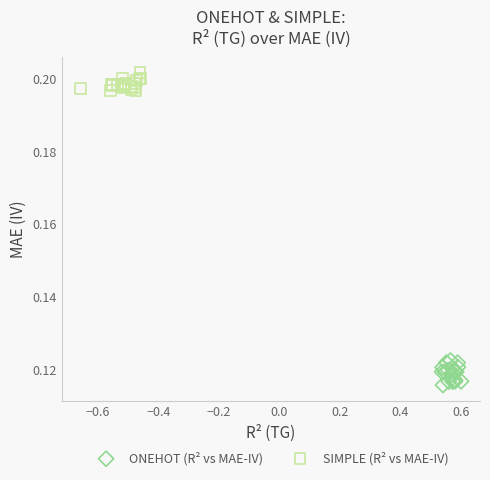

What are all the series names shown in the legend?

ONEHOT (R² vs MAE-IV), SIMPLE (R² vs MAE-IV)